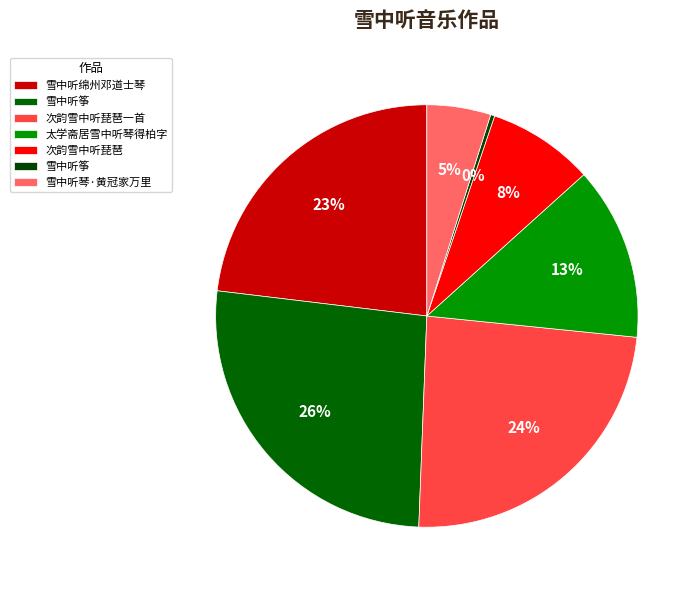

Which category has the biggest portion of the pie?

雪中听筝